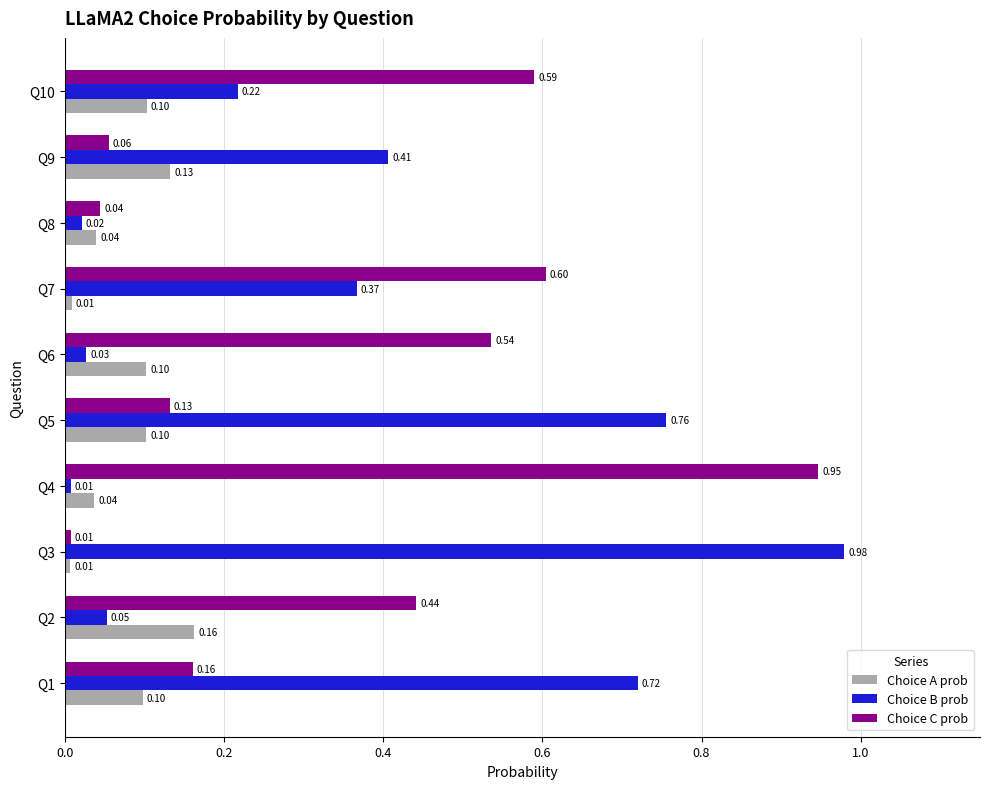

List the labels in order of Choice B prob value, largest first.

Q3, Q5, Q1, Q9, Q7, Q10, Q2, Q6, Q8, Q4